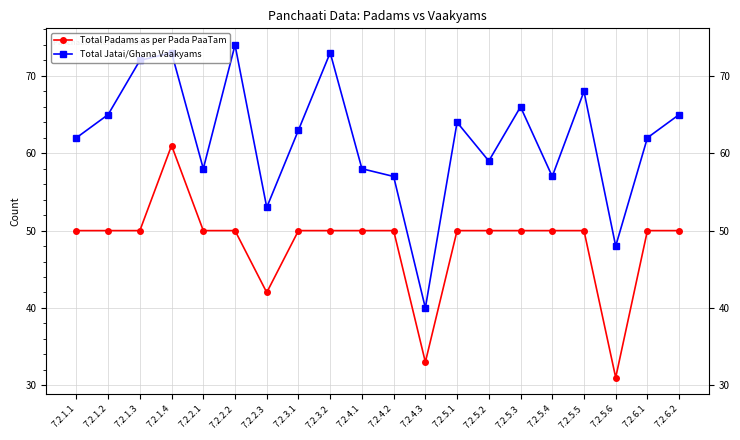

What is the difference between the highest and lowest values at 7.2.1.3?

22